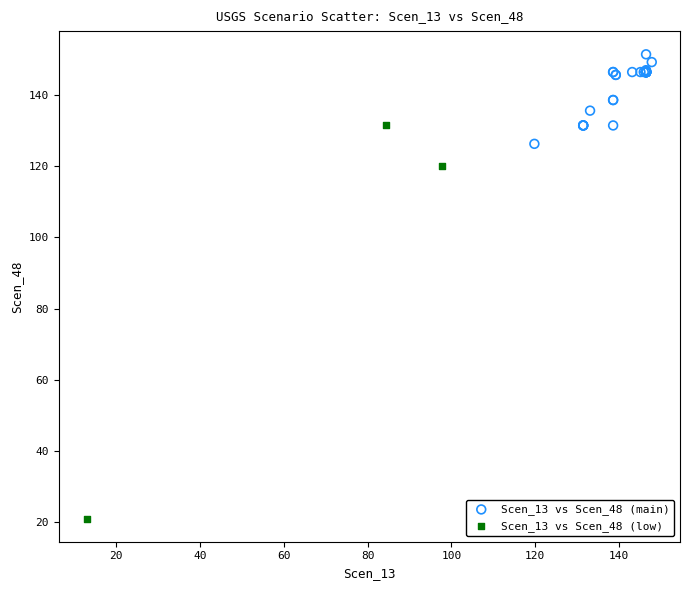

What are all the series names shown in the legend?

Scen_13 vs Scen_48 (main), Scen_13 vs Scen_48 (low)